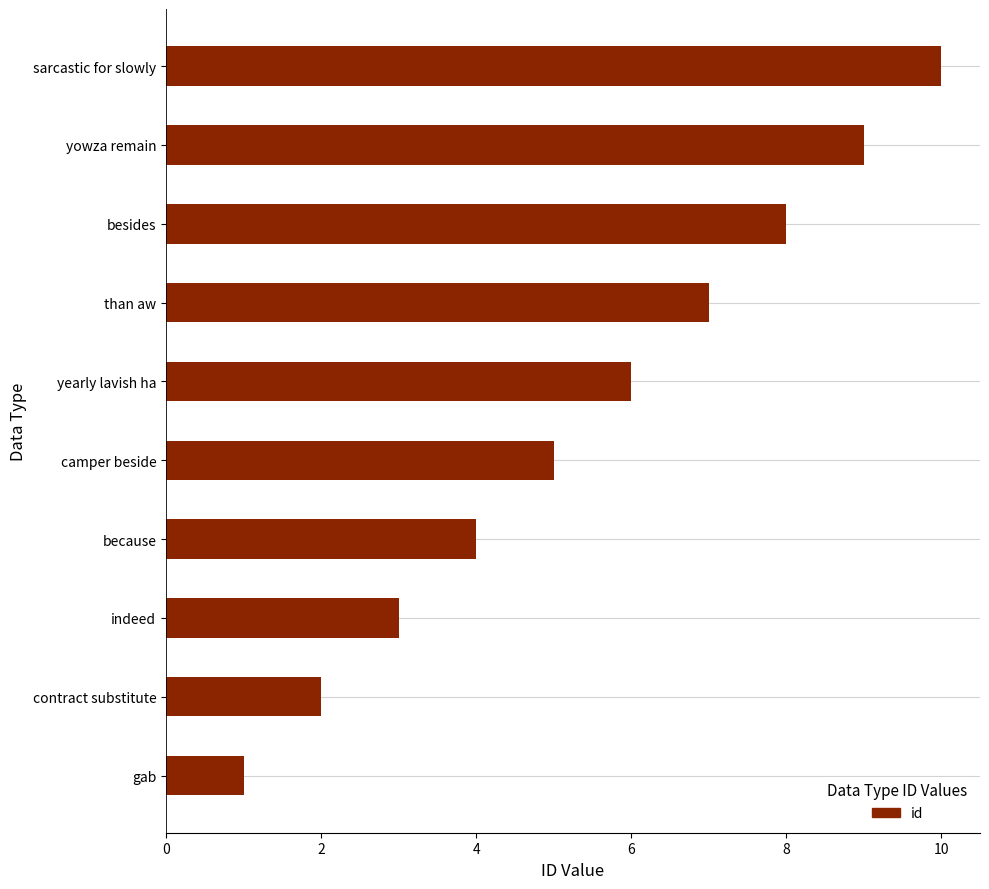

The value at gab is 0. True or false?

False